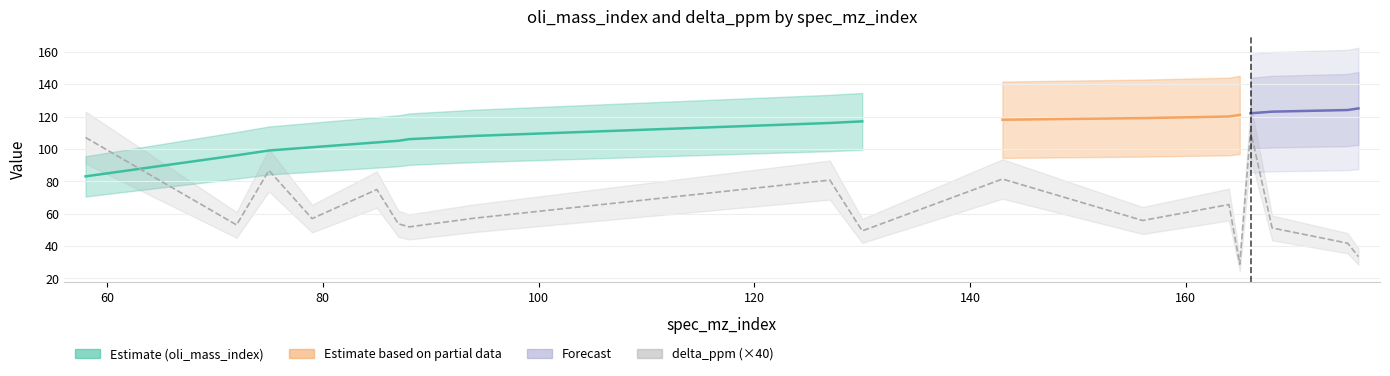

True or false: the data has more than 1 interior local peaks.

True